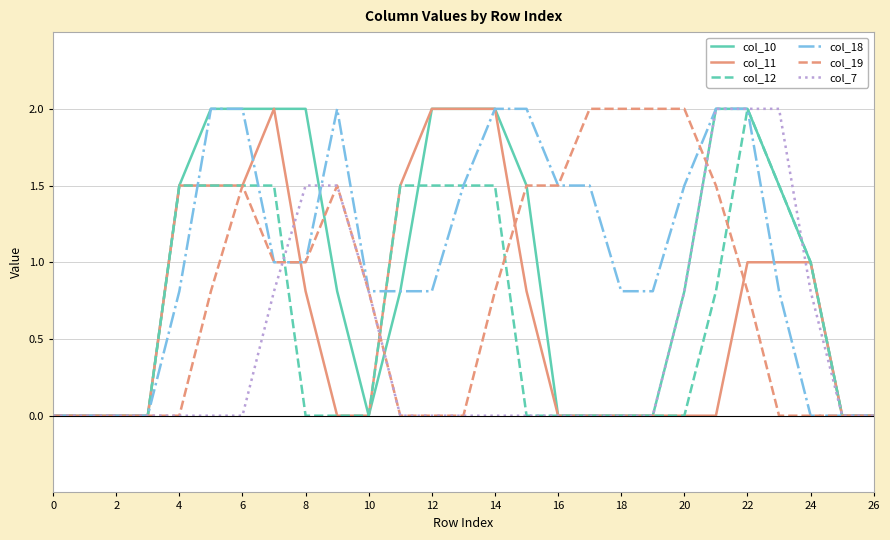

What are all the series names shown in the legend?

col_10, col_11, col_12, col_18, col_19, col_7